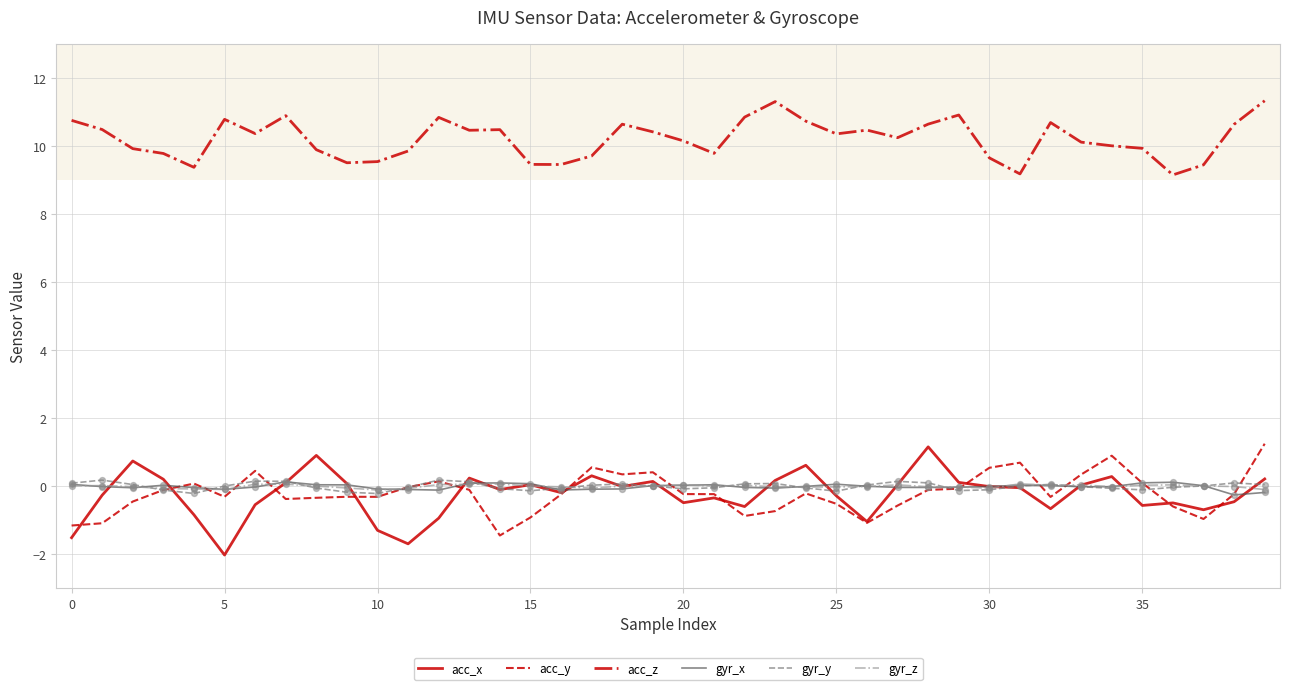

What are all the series names shown in the legend?

acc_x, acc_y, acc_z, gyr_x, gyr_y, gyr_z